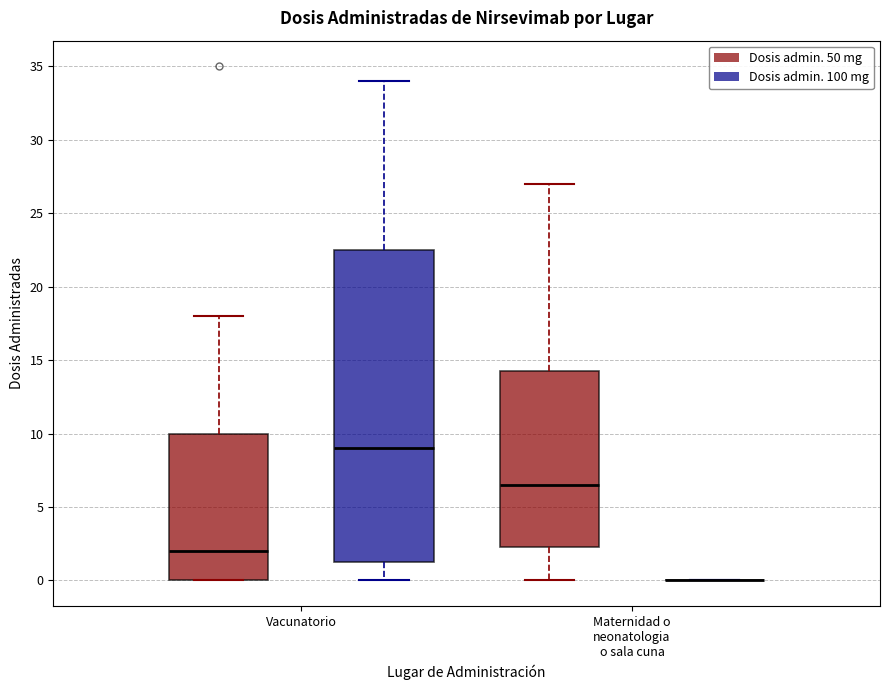

Reading left to right, read every box against the y-axis: the position of its median line, the range the box covers, and the ends of its whiskers. The values are not printed on the chart, so give them approximately, as read against the axis.

Vacunatorio (Dosis admin. 50 mg): median 2.0, box 0.0 to 10.0, whiskers 0.0 to 18.0
Vacunatorio (Dosis admin. 100 mg): median 9.0, box 1.5 to 22.5, whiskers 0.0 to 34.0
Maternidad o neonatologia o sala cuna (Dosis admin. 50 mg): median 6.5, box 2.5 to 14.5, whiskers 0.0 to 27.0
Maternidad o neonatologia o sala cuna (Dosis admin. 100 mg): box collapsed to a line at 0.0, whiskers 0.0 to 0.0